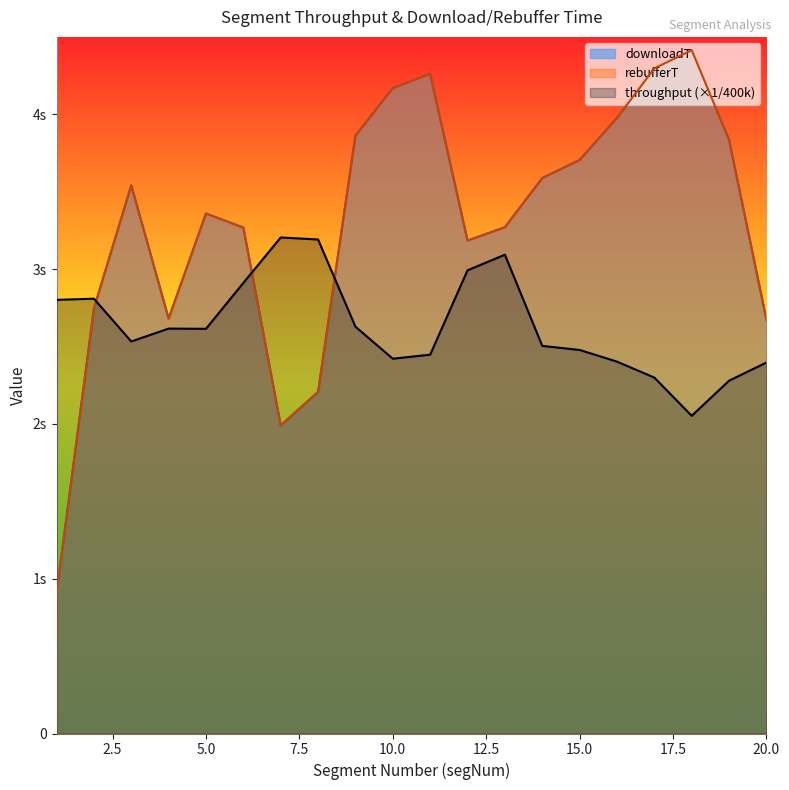

The value of throughput at 13 is 3.1. True or false?

True